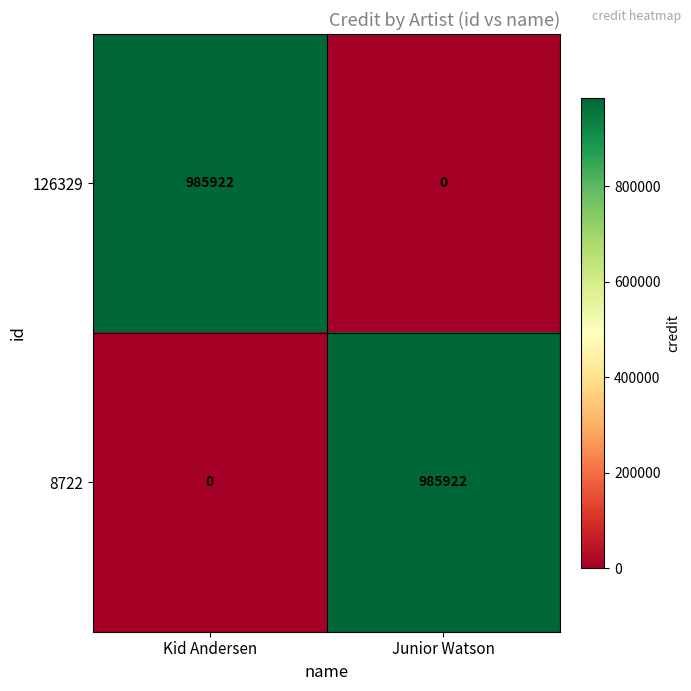

Reading left to right, extract all data points from this chart.

126329: 985922	0
8722: 0	985922